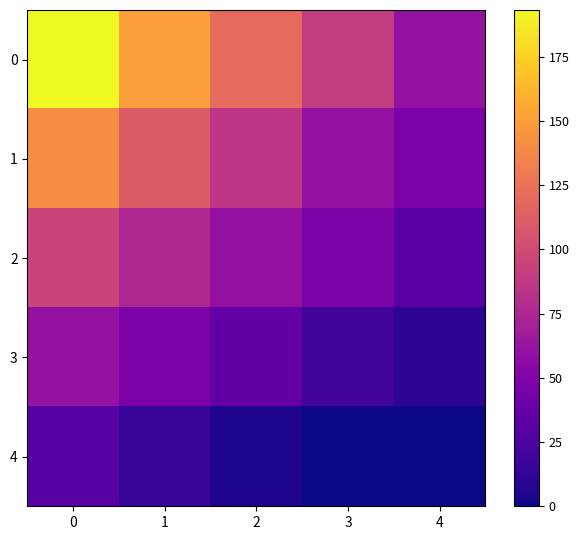

Reading left to right, extract all data points from this chart.

0: 0=193.3	1=150.2	2=120.5	3=90.1	4=60.3
1: 0=140.7	1=110.4	2=85.6	3=60.2	4=47.6
2: 0=95.3	1=75.8	2=60.1	3=47.6	4=30.2
3: 0=60.5	1=47.6	2=35.4	3=20.1	4=10.5
4: 0=30.1	1=15.3	2=5.2	3=0.1	4=-0.1